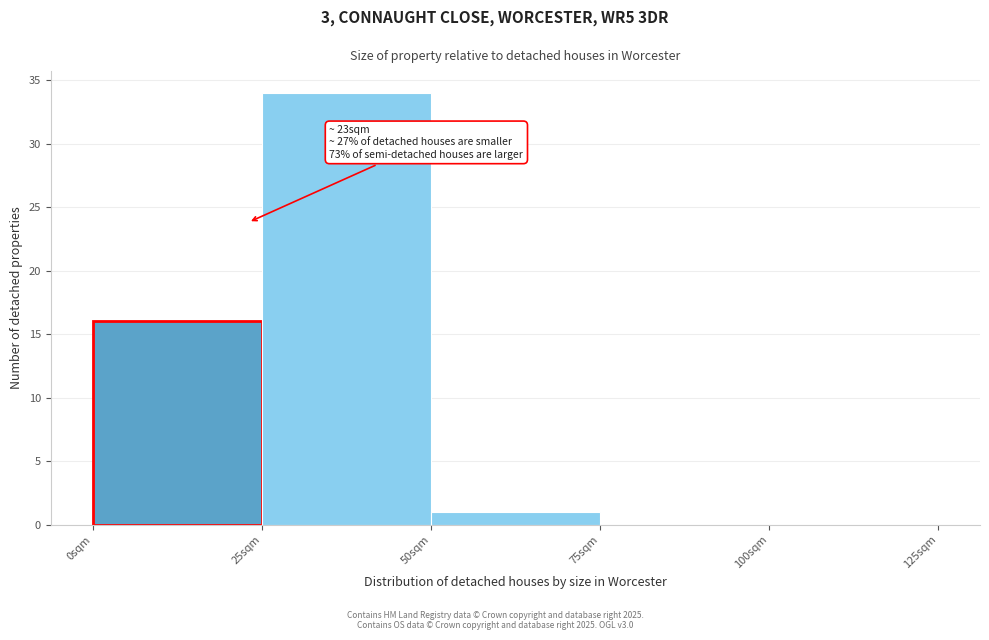

Over which range of the x-axis is the bar tallest?

25 to 50